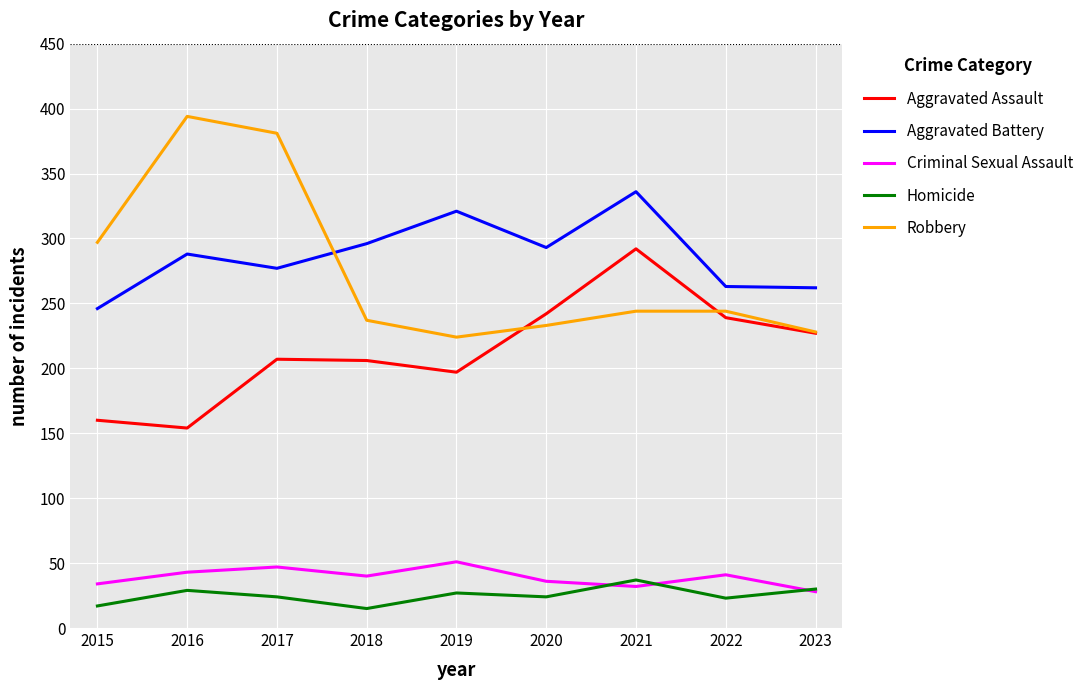

Which series changed the most between 2019 and 2022?

Aggravated Battery